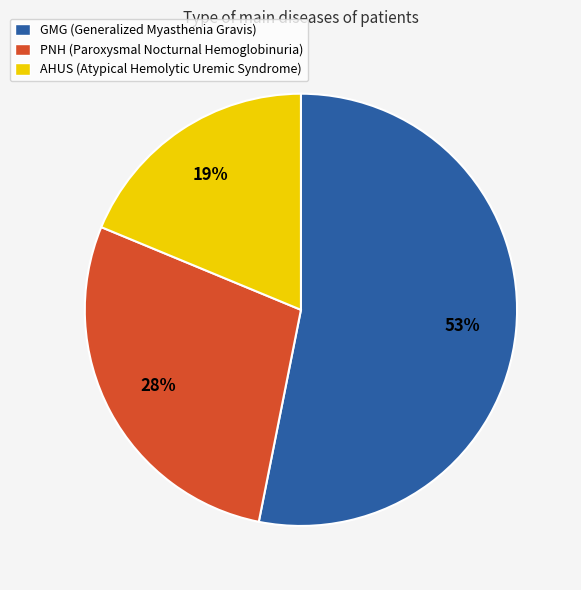

Which category accounts for the majority?

GMG